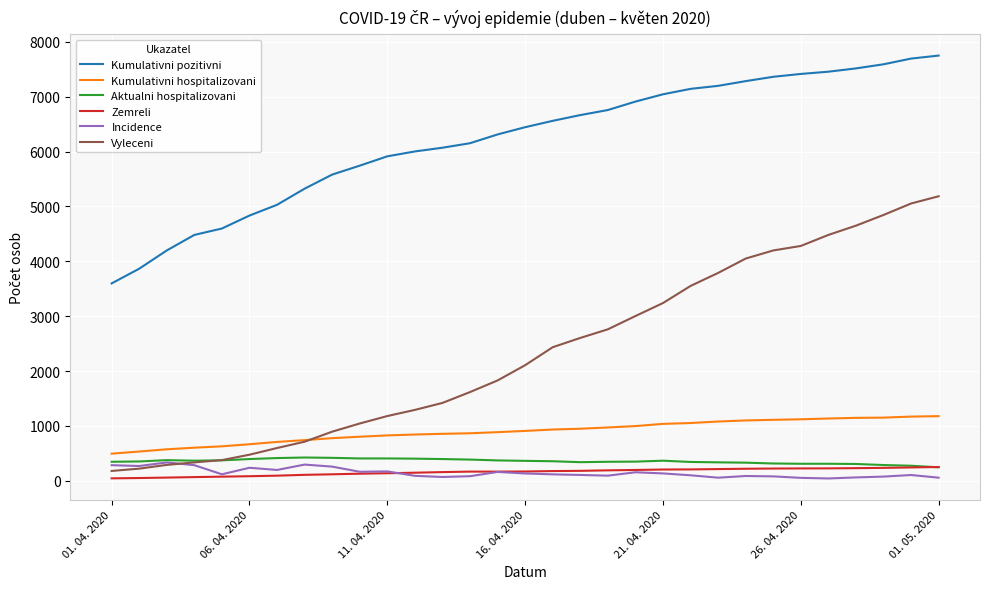

Which series has the widest spread of values?

Vyleceni